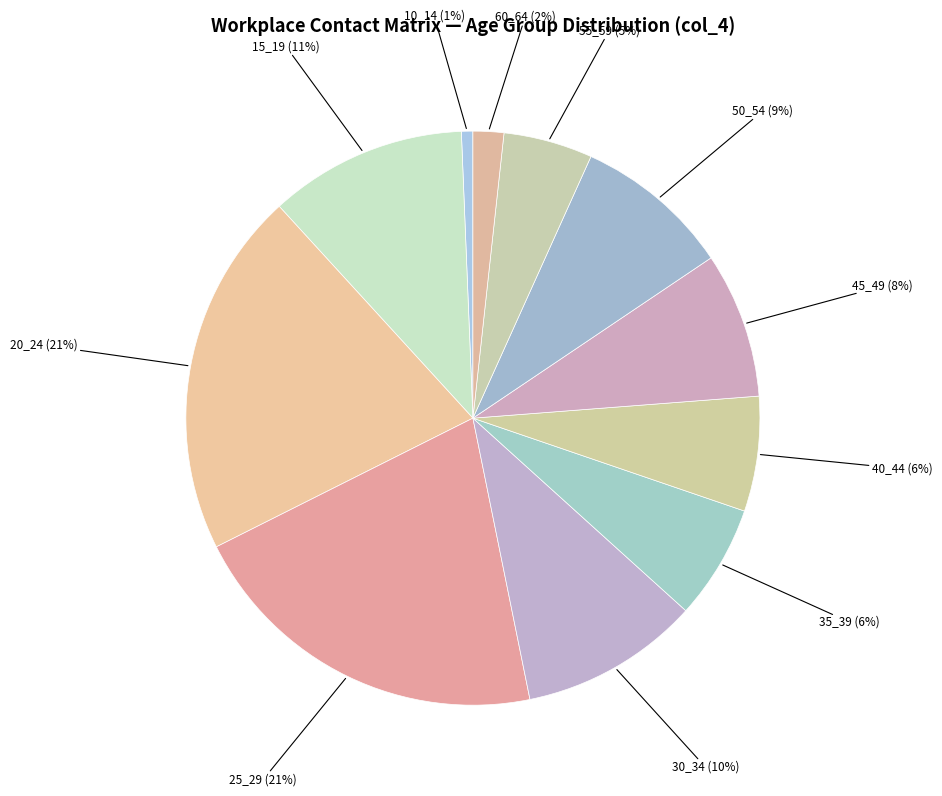

How many slices are in this pie chart?

11